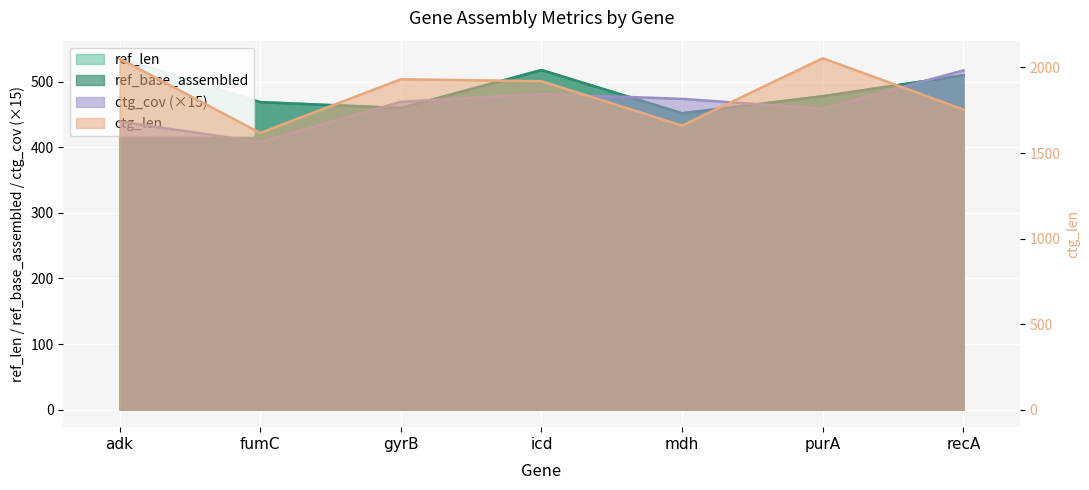

At how many categories does at least one series exceed 806?

7